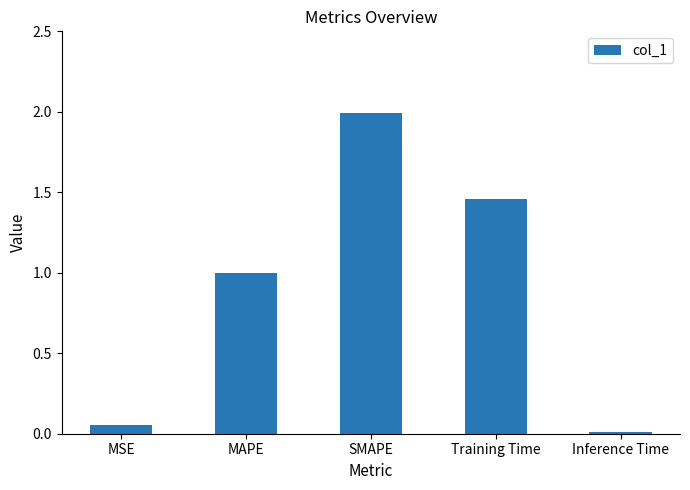

What is the change in value from MAPE to Training Time?

+0.5